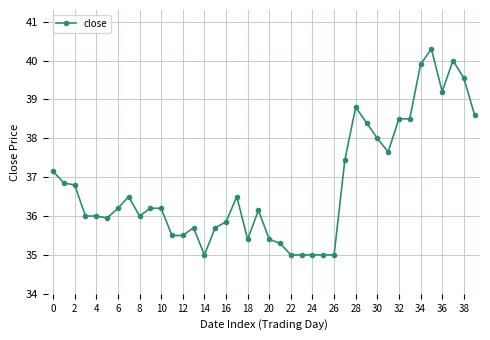

True or false: there are more than 1 points higher than both neighbors.

True